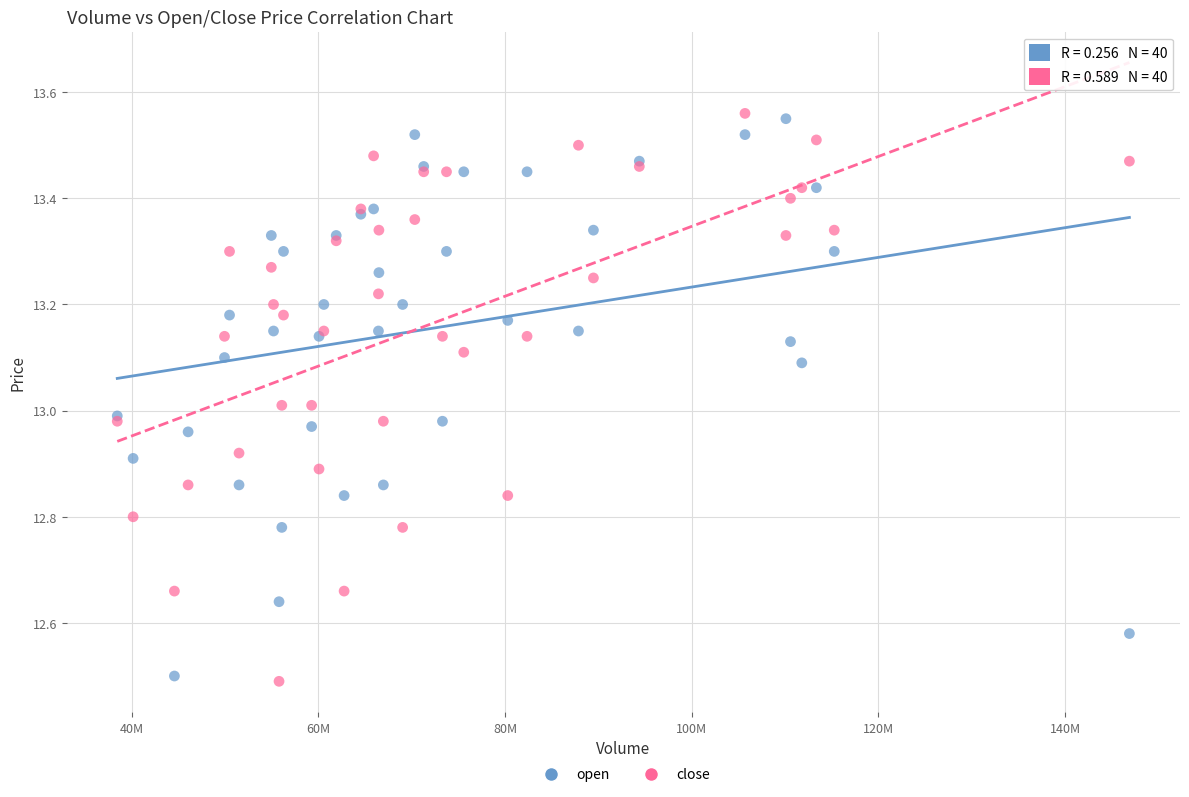

Which series has the largest Y range (max minus min)?

close